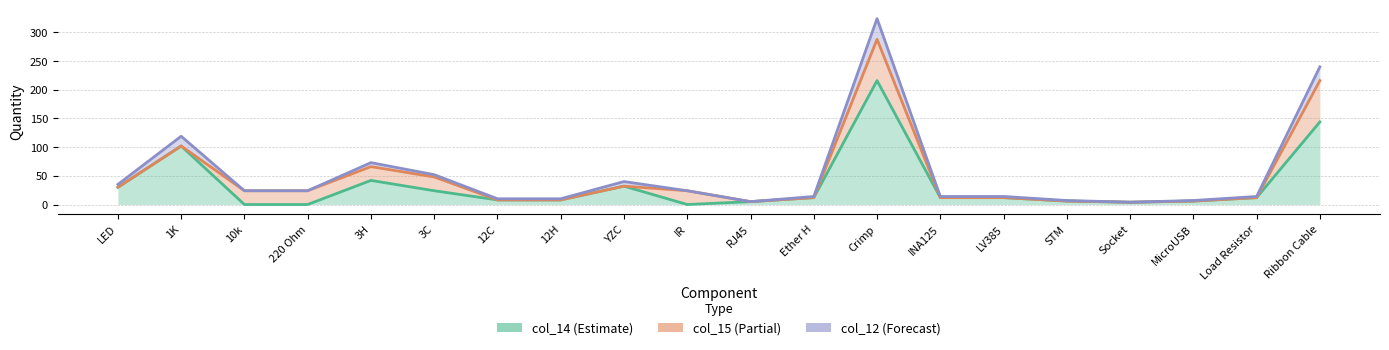

The col_14 series shows 20 at YZC. True or false?

False